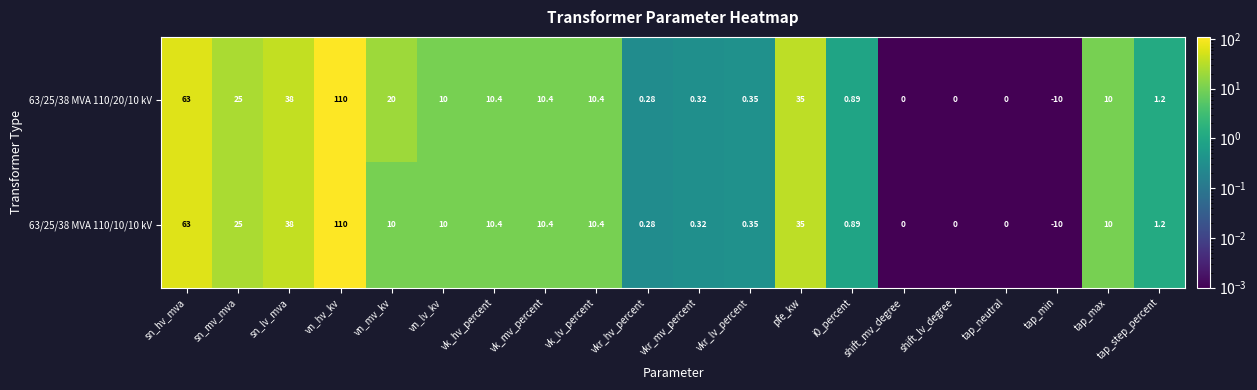

Rank the series by their average value, from lowest to highest.

63/25/38 MVA 110/10/10 kV, 63/25/38 MVA 110/20/10 kV